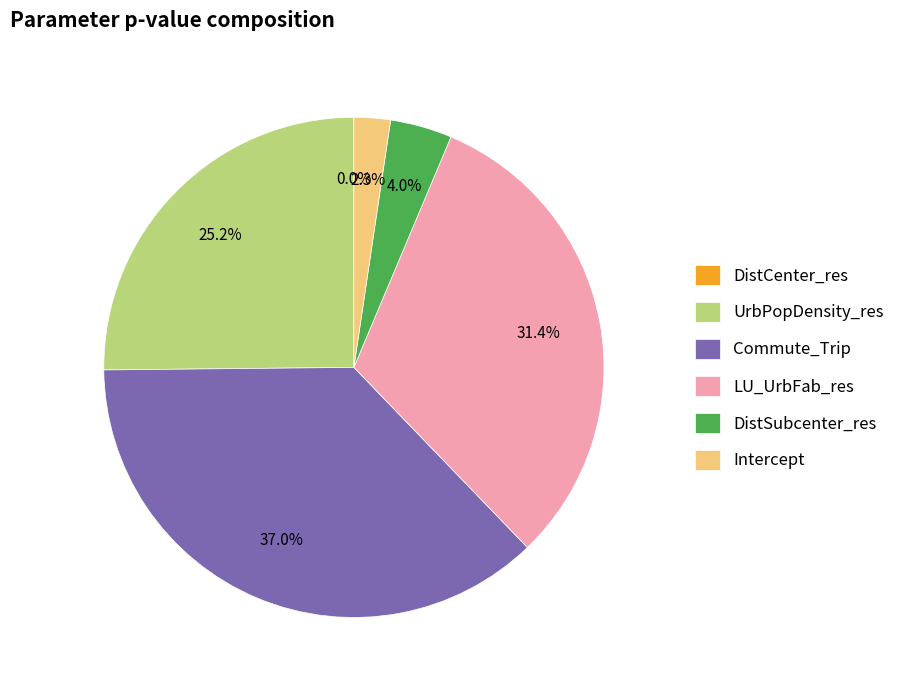

Combined, what portion of the pie is DistSubcenter_res and Commute_Trip?

41.0%